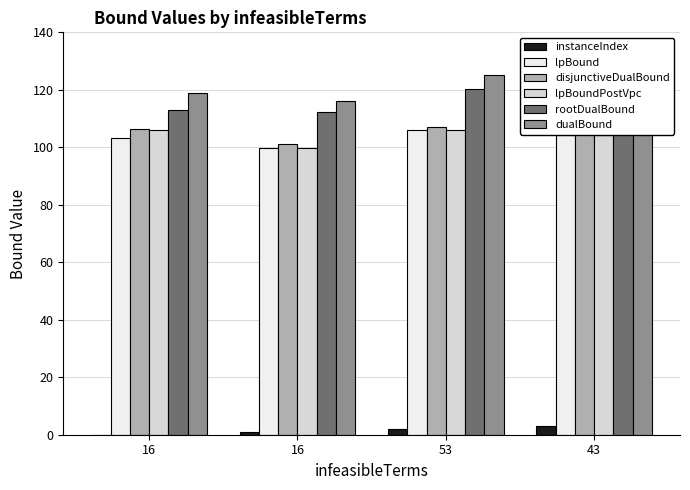

How many categories are shown in the chart?

4